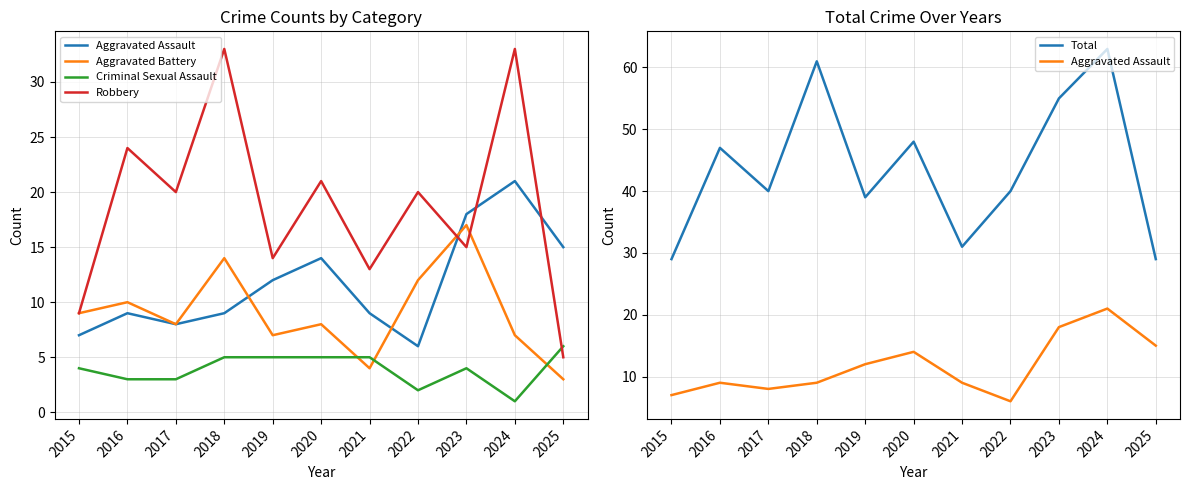

At which category is the sum across all series the highest?

2024